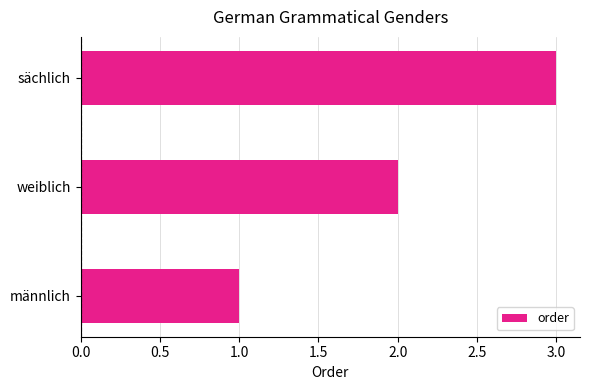

The chart shows a value of 1 at sächlich. True or false?

False